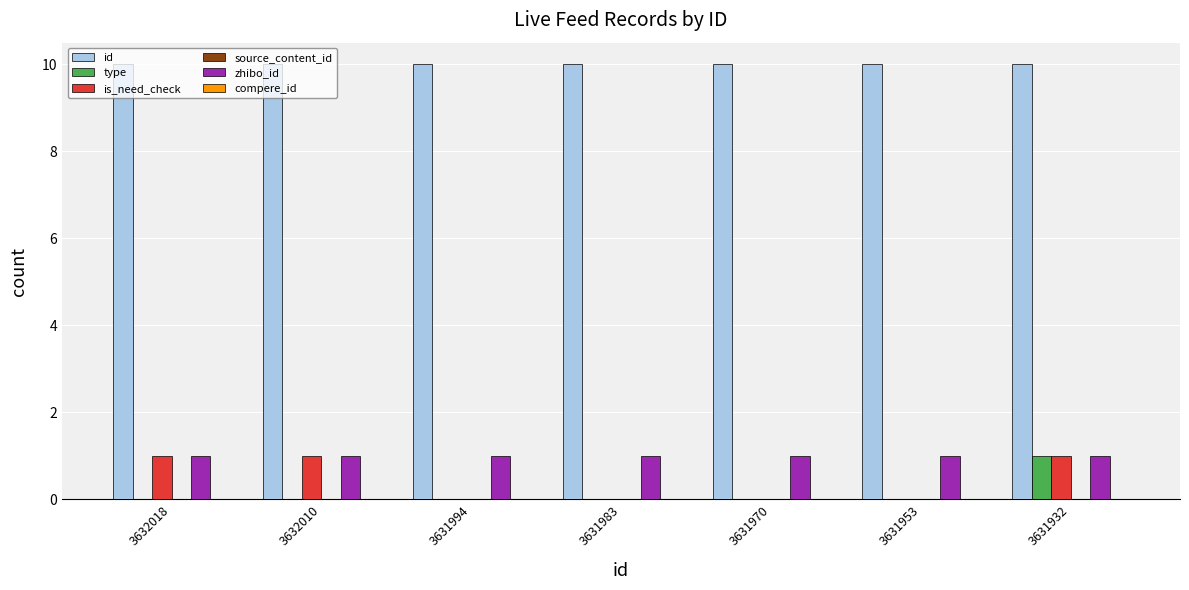

What is the highest value of the type series?

1.0